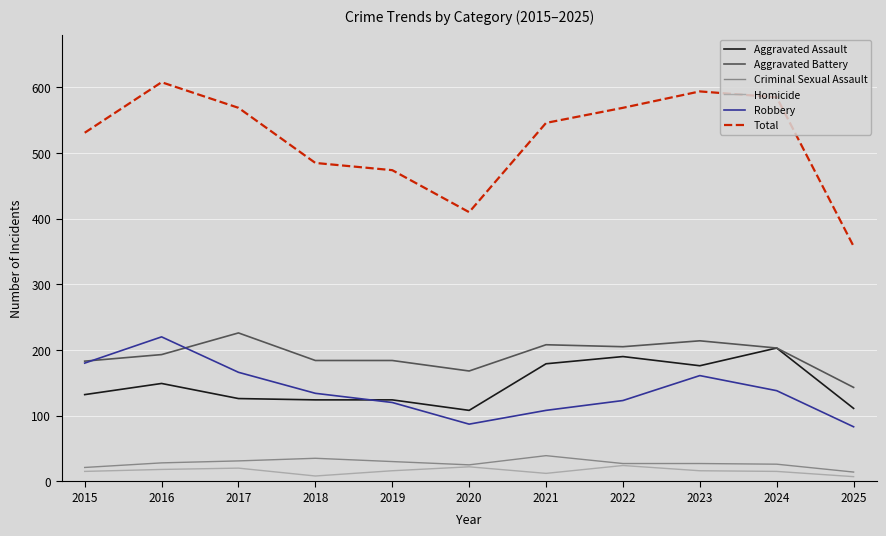

True or false: Robbery has a value of 87 at 2020.

True